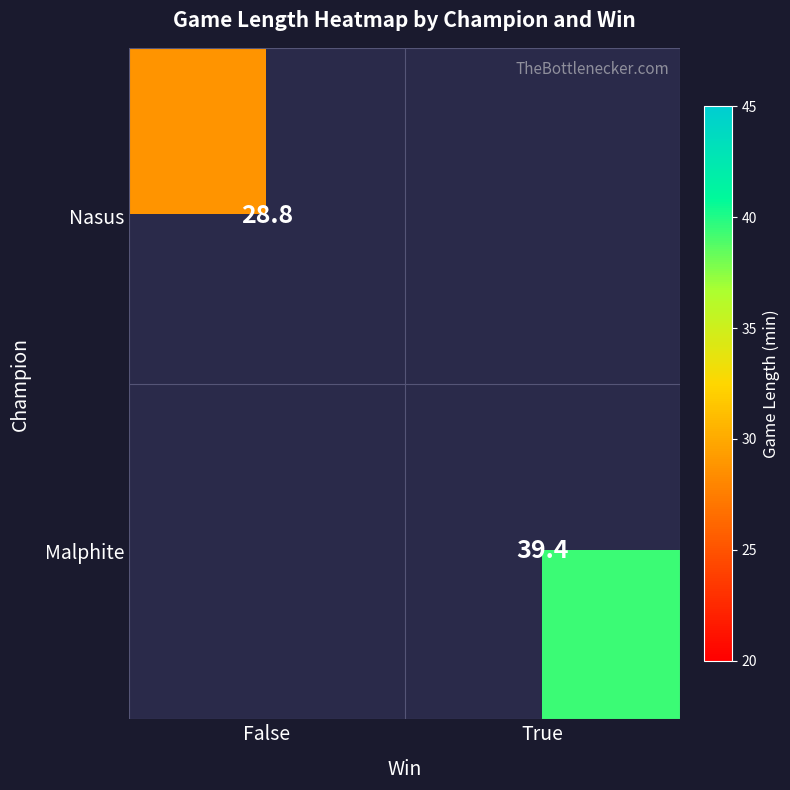

Is it true that Nasus equals 19.1 at False?

False